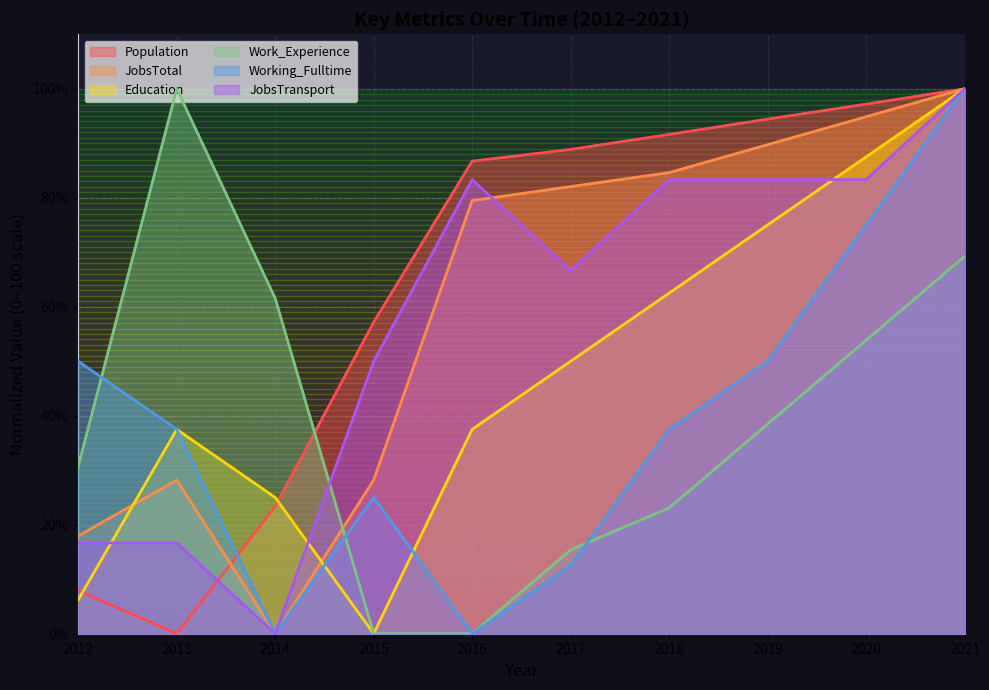

Reading left to right, extract all data points from this chart.

Population: 7.9	0.0	23.4	57.2	86.7	88.9	91.6	94.4	97.2	100.0
JobsTotal: 17.9	28.2	0.0	28.2	79.5	82.1	84.6	89.7	94.9	100.0
Education: 6.2	37.5	25.0	0.0	37.5	50.0	62.5	75.0	87.5	100.0
Work_Experience: 30.8	100.0	61.5	0.0	0.0	15.4	23.1	38.5	53.8	69.2
Working_Fulltime: 50.0	37.5	0.0	25.0	0.0	12.5	37.5	50.0	75.0	100.0
JobsTransport: 16.7	16.7	0.0	50.0	83.3	66.7	83.3	83.3	83.3	100.0